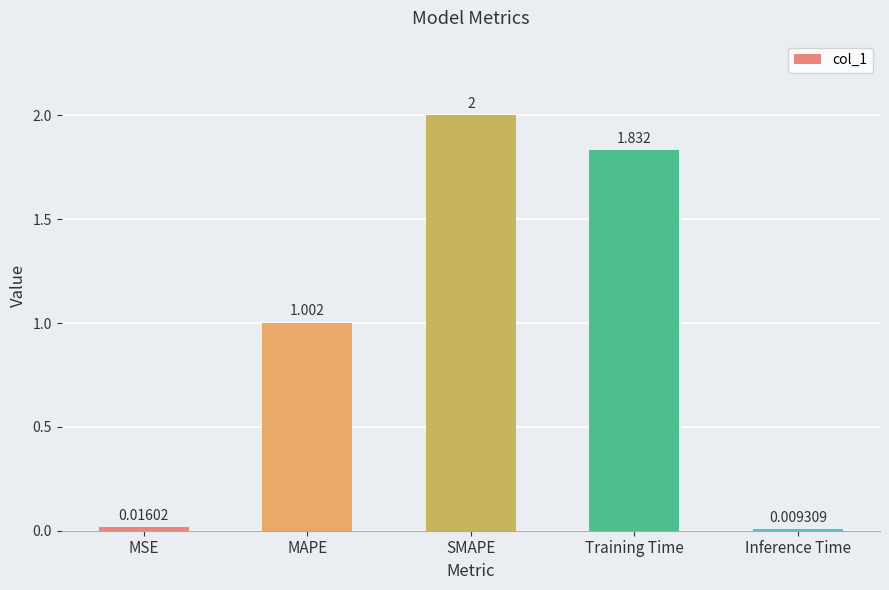

Which label corresponds to the largest value in the chart?

SMAPE